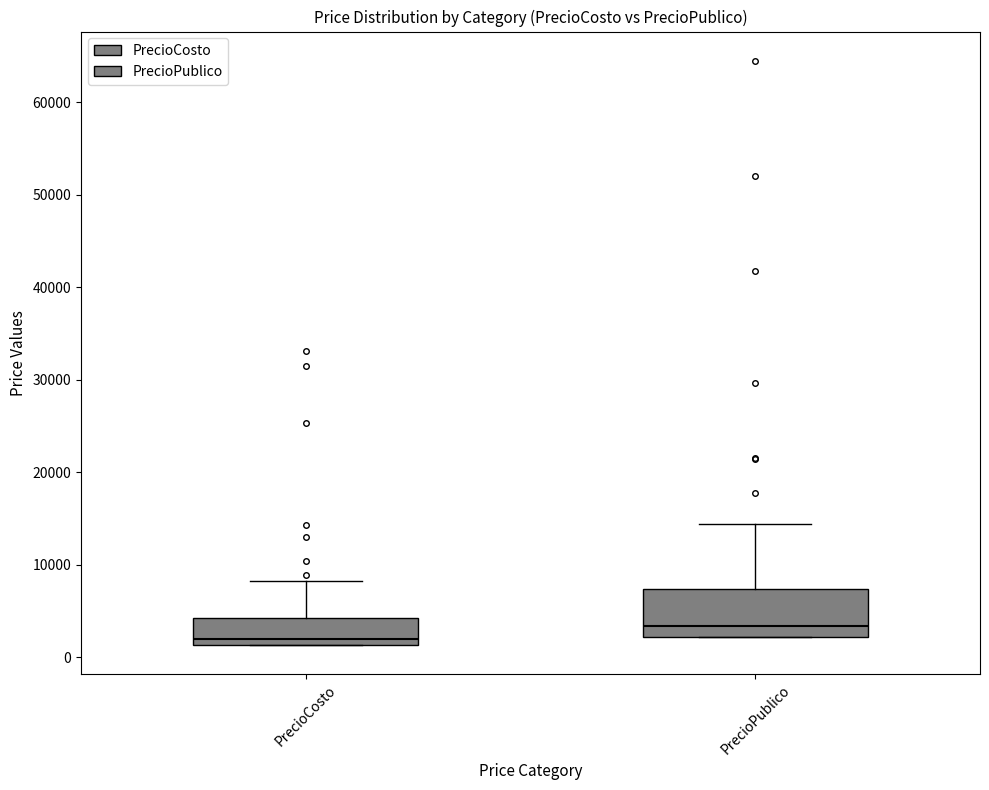

Where is the upper edge of the box for PrecioPublico on the y-axis? The values are not printed on the chart, so give them approximately, as read against the axis.

7000